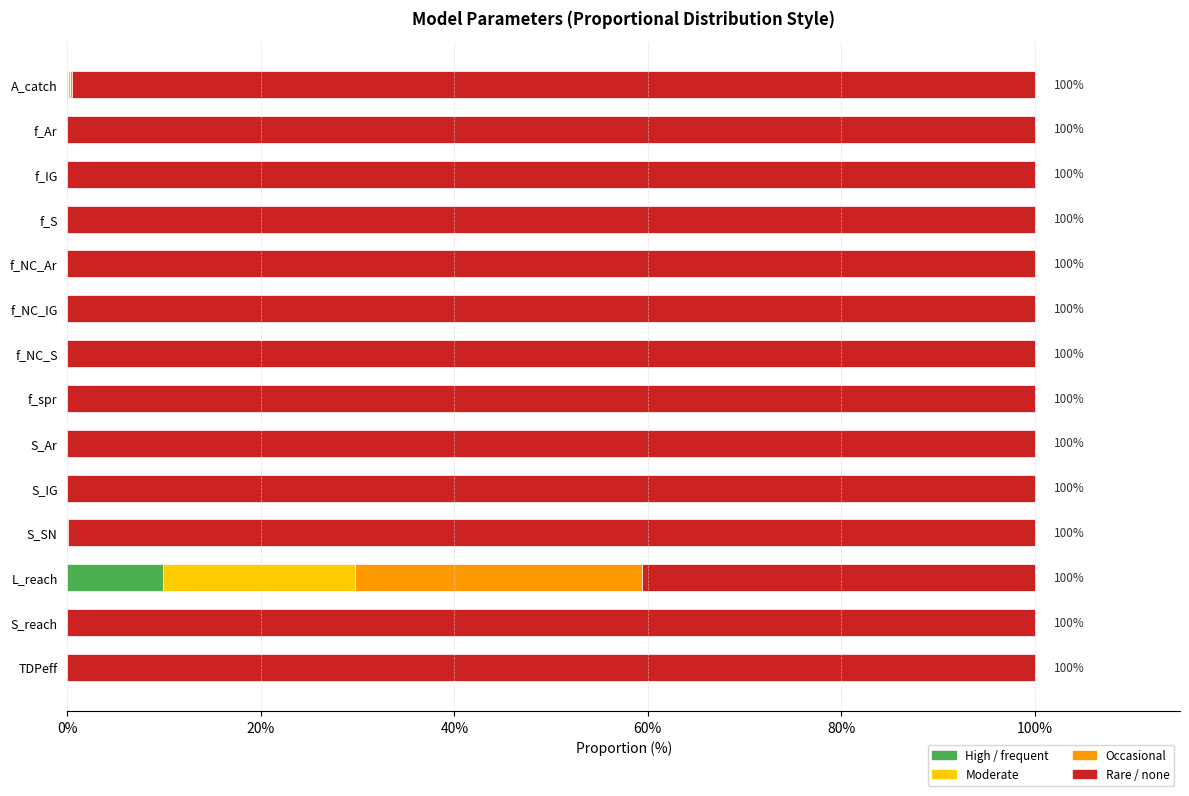

What is the total value across all series at f_NC_Ar?

100.0